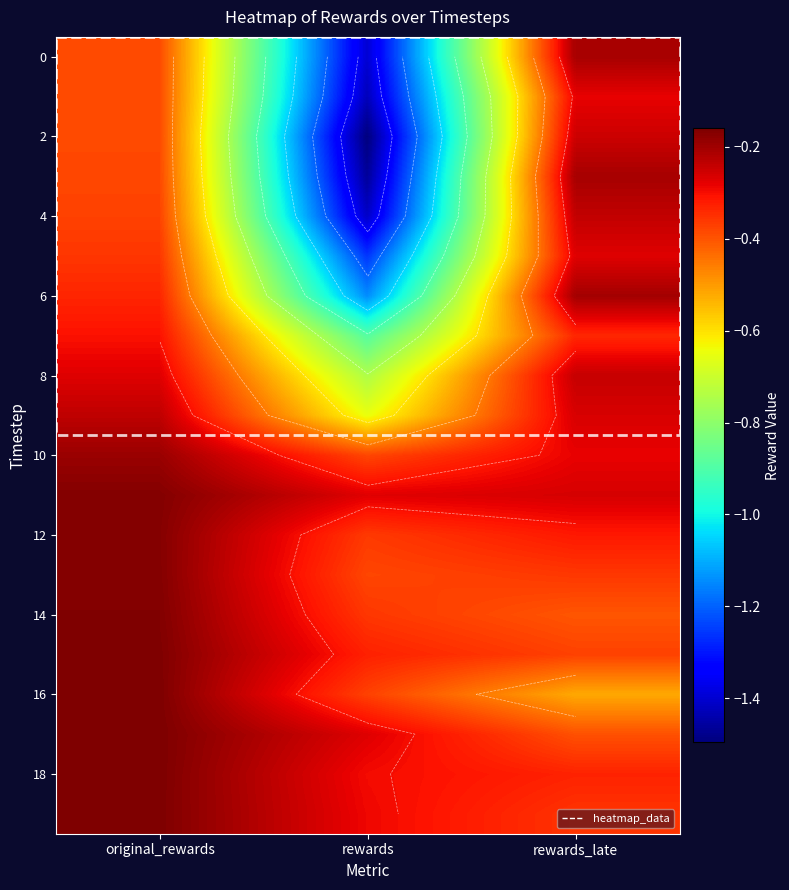

Where is 12 nearest to the value 0?

original_rewards